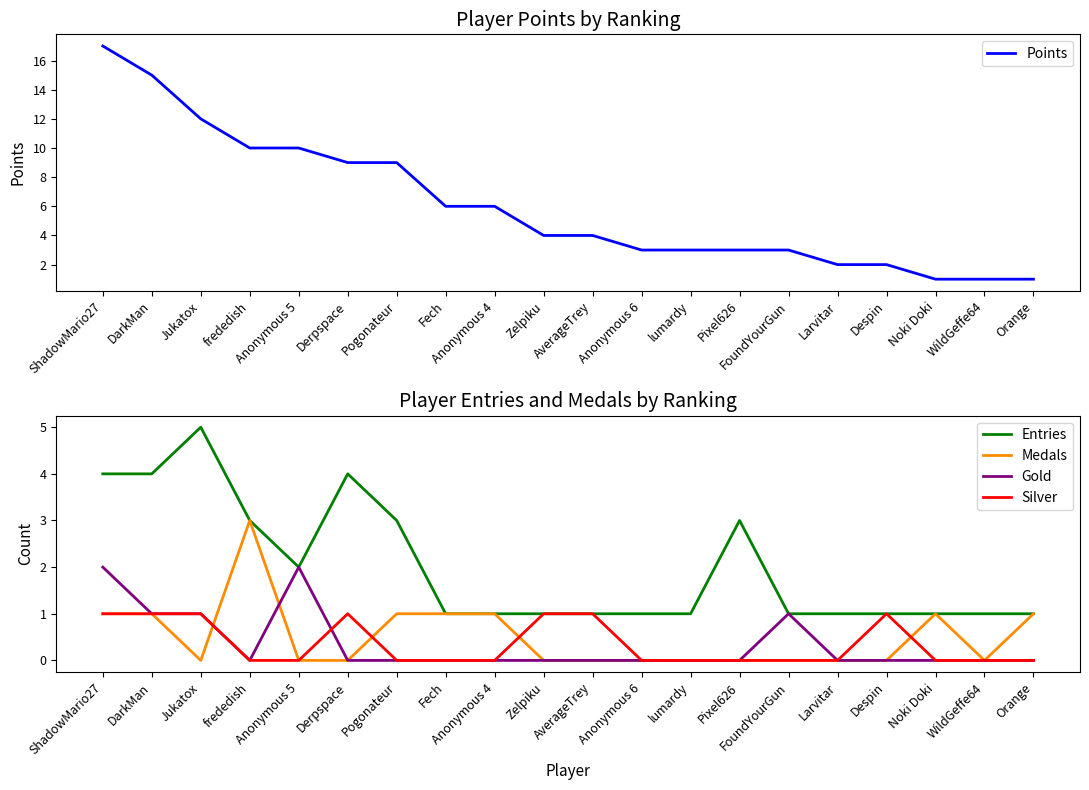

Which series changed the most between DarkMan and Noki Doki?

Points